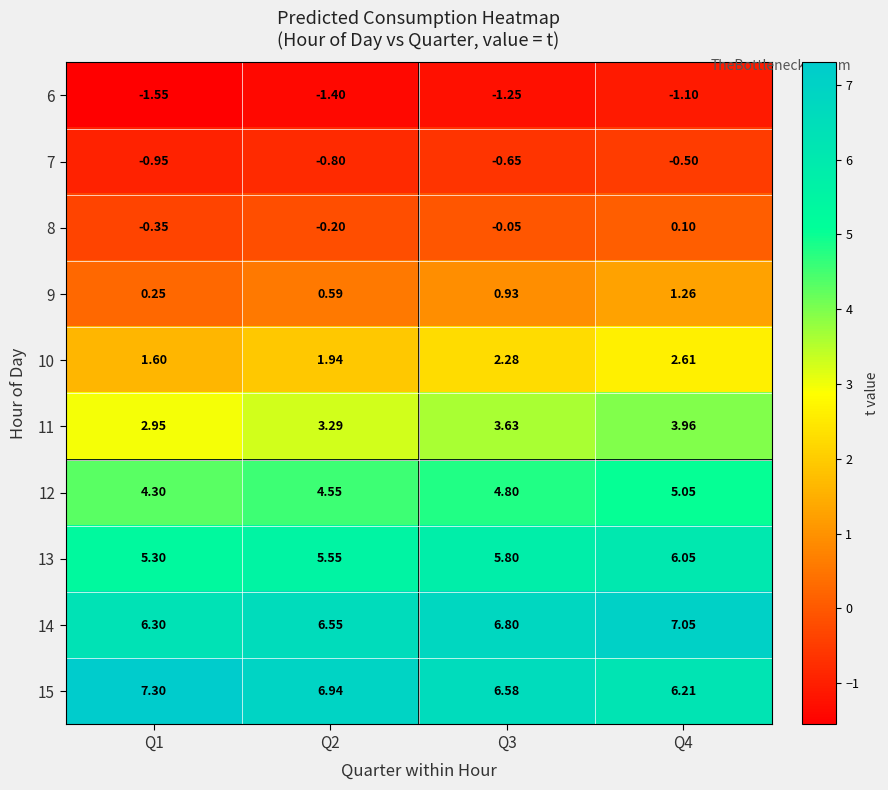

Is the value of 9 at Q3 greater than the value of 12 at Q4?

No